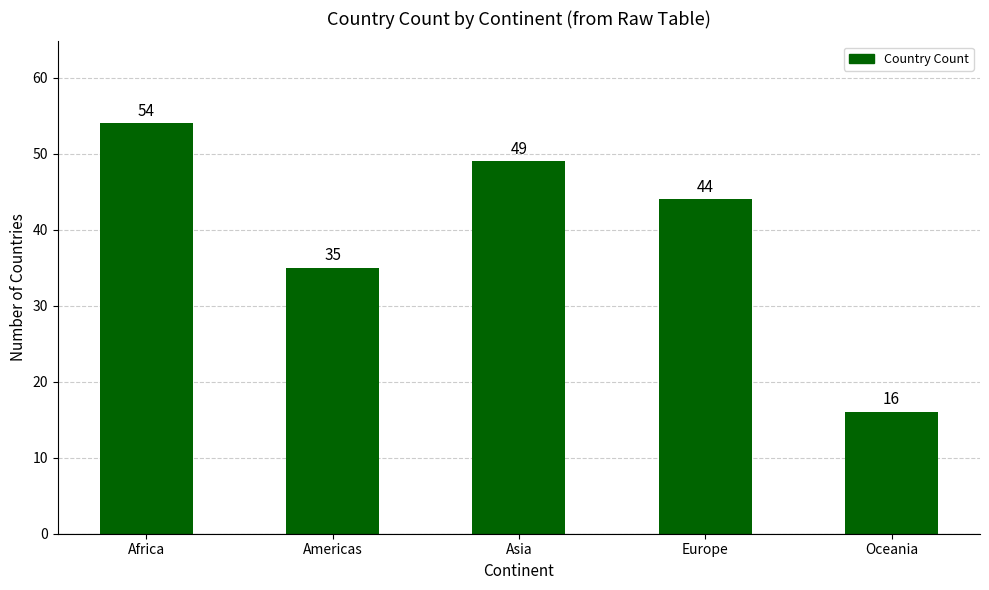

How many bars are there in total?

5